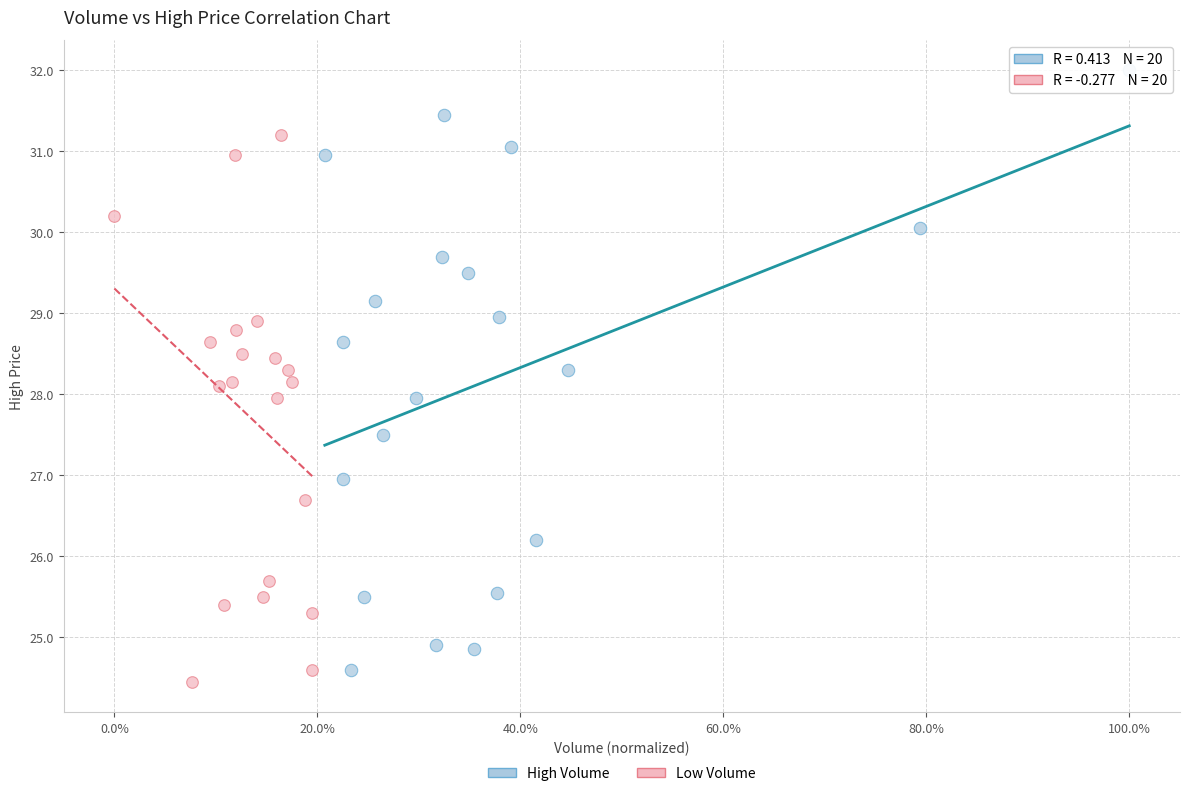

Which series has the largest Y range (max minus min)?

High Volume